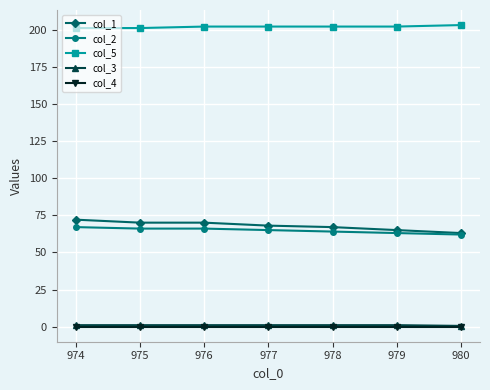

True or false: col_3 and col_4 cross at least once.

False